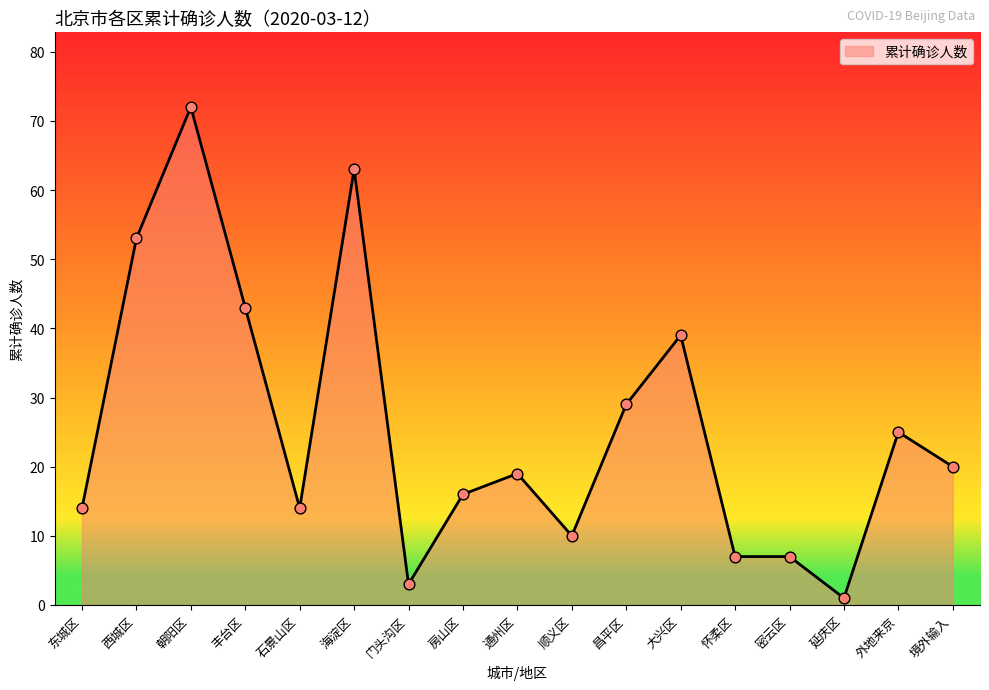

Which has a higher value, 西城区 or 昌平区?

西城区